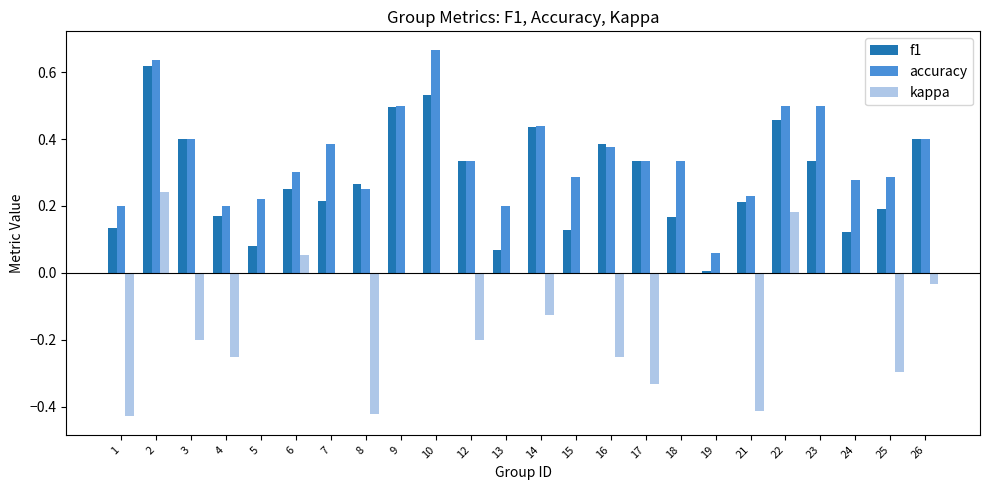

Is it true that kappa equals 0.3 at 23?

False